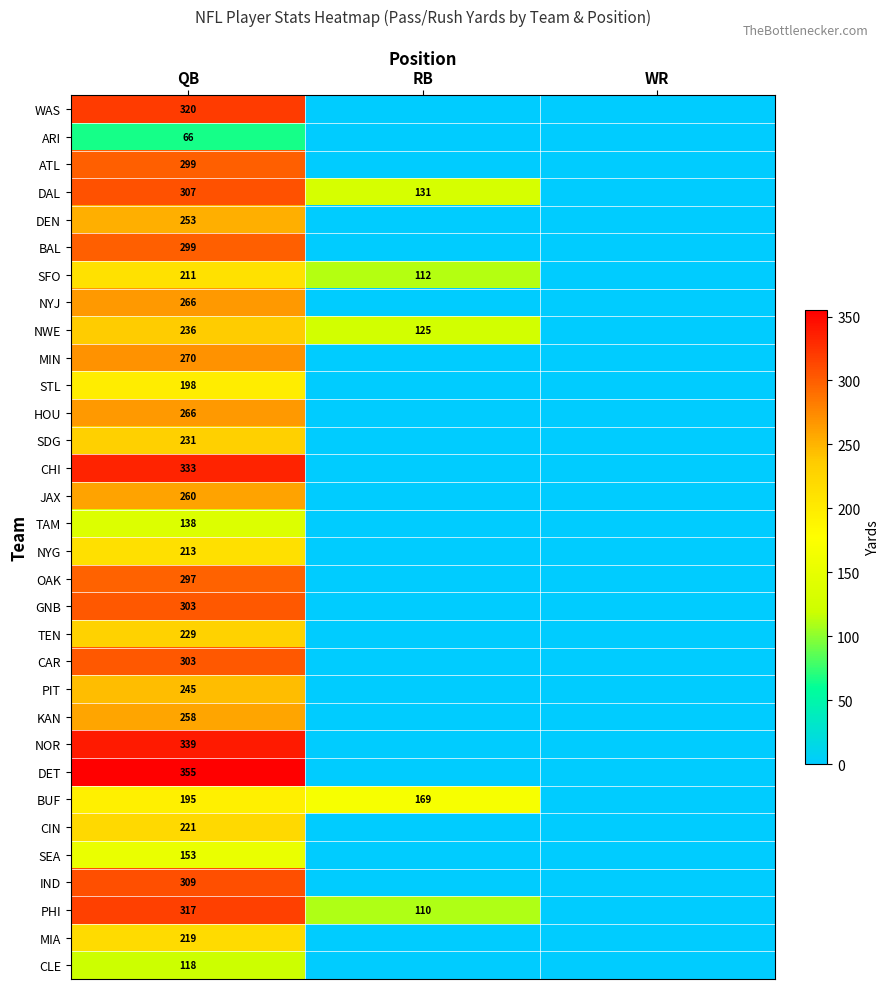

True or false: SDG has a value of 142 at QB.

False